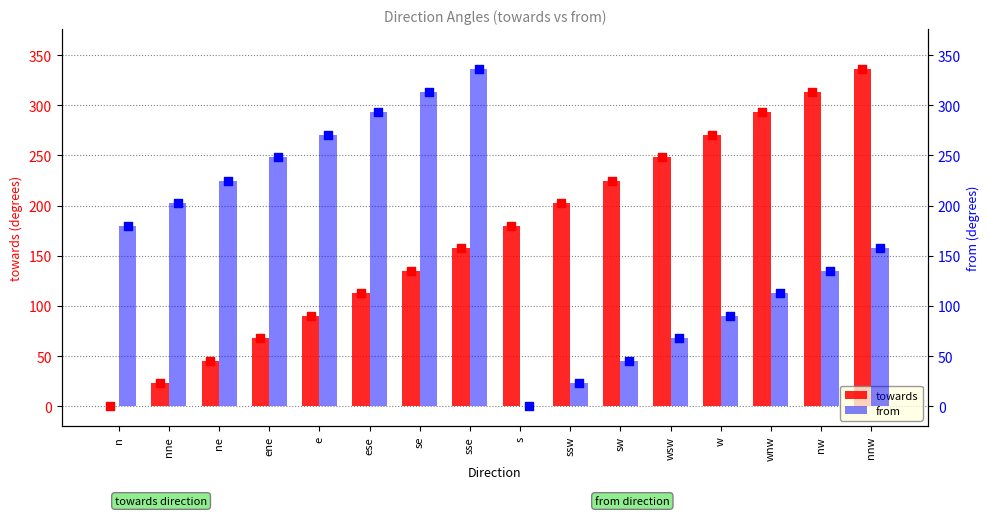

Which series contains the highest Y value?

towards